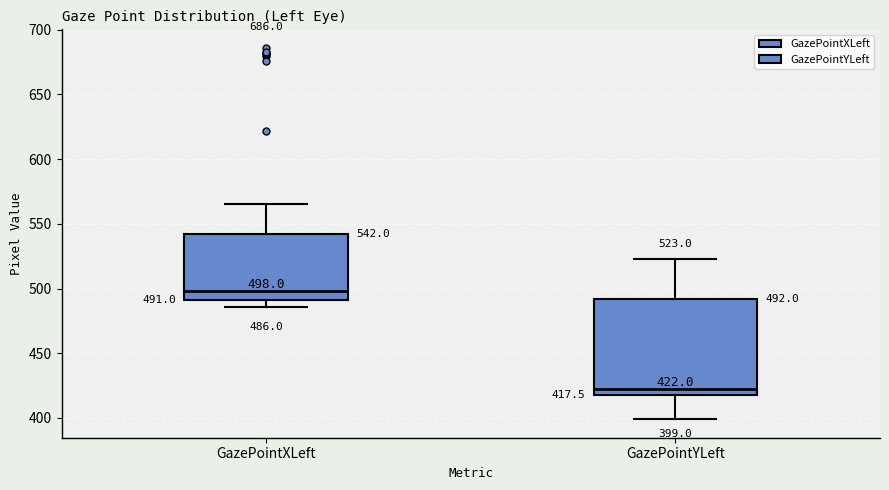

Comparing the boxes themselves (not the whiskers), which one is the tallest?

GazePointYLeft